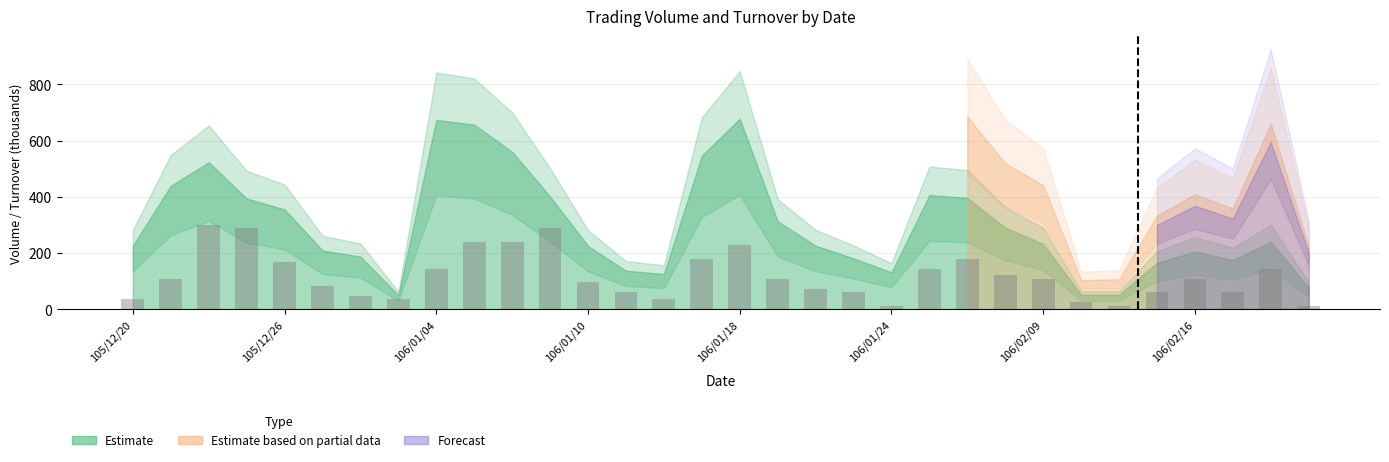

What is the greatest value displayed?

300